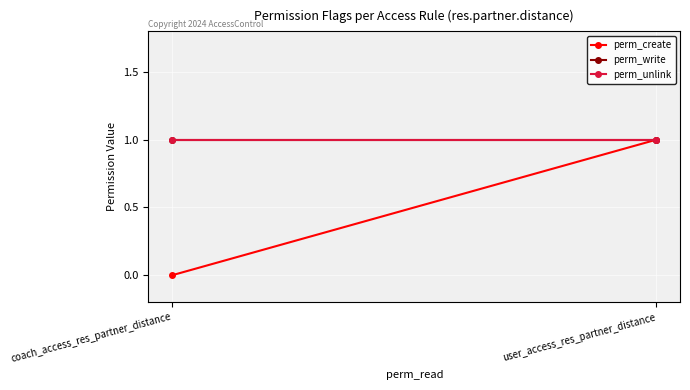

The perm_write series shows 1 at user_access_res_partner_distance. True or false?

True